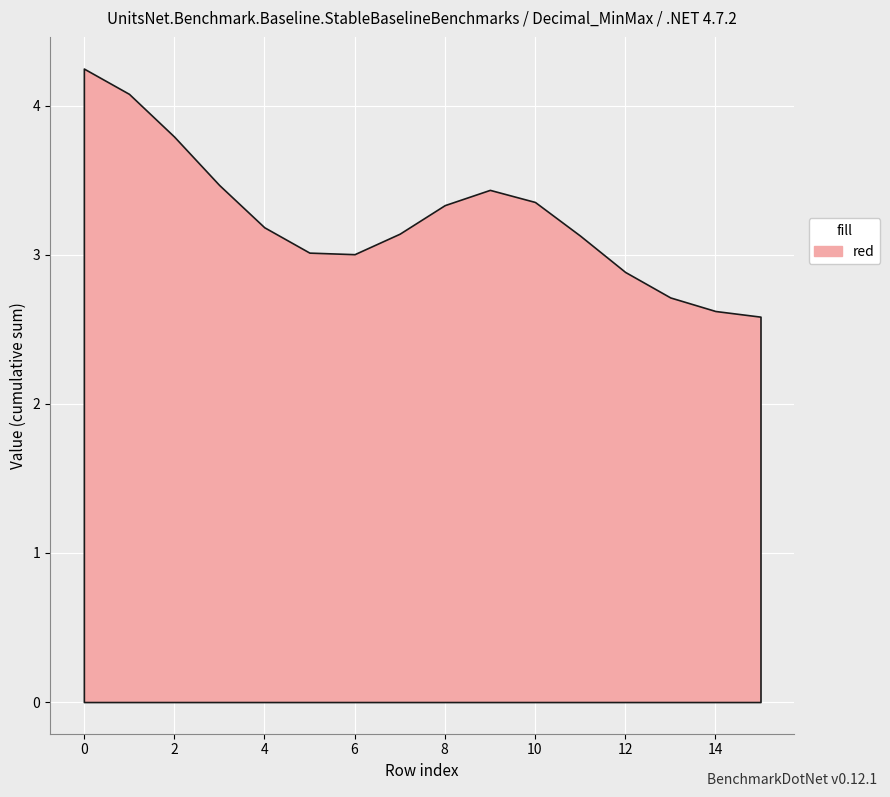

Where is the first local minimum for col_5?

6